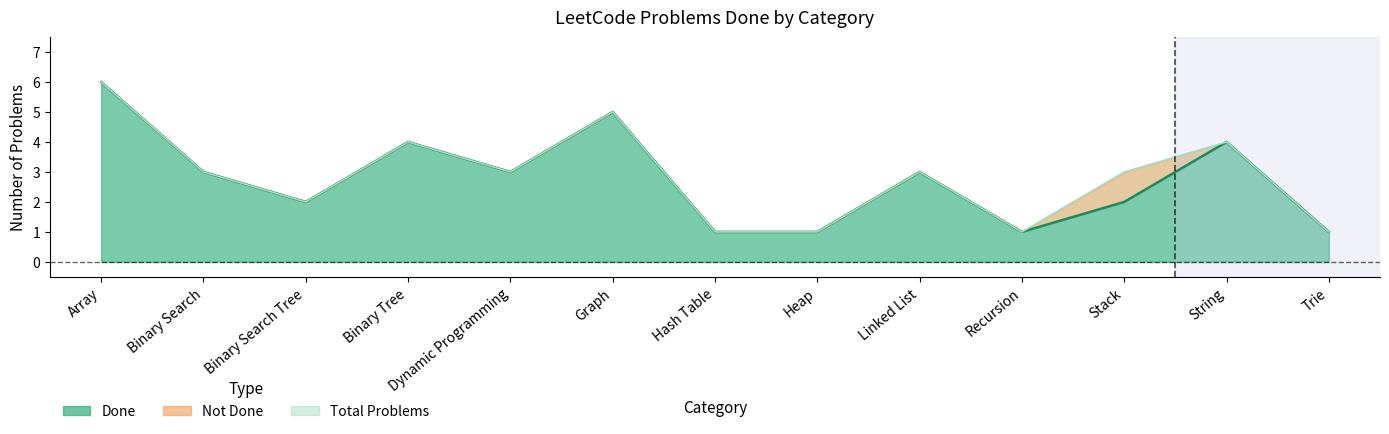

Reading left to right, what are all the values shown in this chart?

Total: Array=6	Binary Search=3	Binary Search Tree=2	Binary Tree=4	Dynamic Programming=3	Graph=5	Hash Table=1	Heap=1	Linked List=3	Recursion=1	Stack=3	String=4	Trie=1
Done: Array=6	Binary Search=3	Binary Search Tree=2	Binary Tree=4	Dynamic Programming=3	Graph=5	Hash Table=1	Heap=1	Linked List=3	Recursion=1	Stack=2	String=4	Trie=1